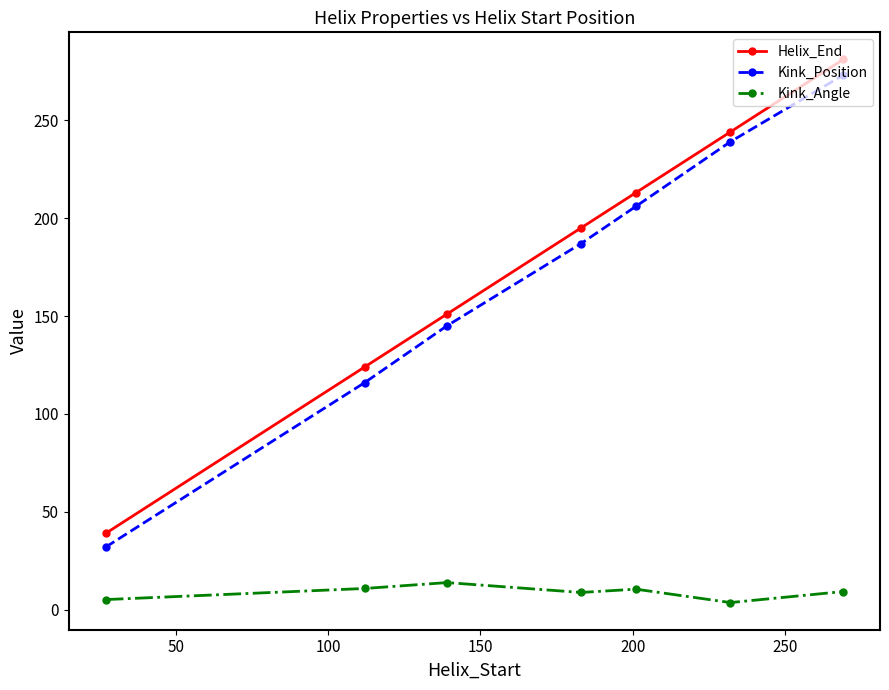

How many lines are shown in the chart?

3